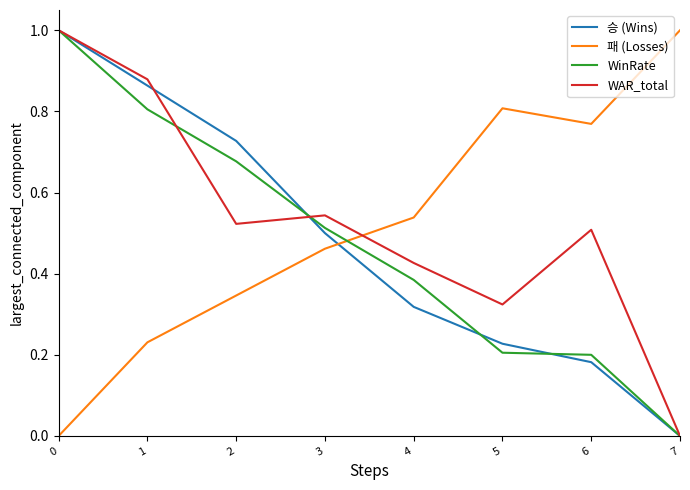

In 패 (Losses), how many points are higher than both neighbors (excluding endpoints)?

1